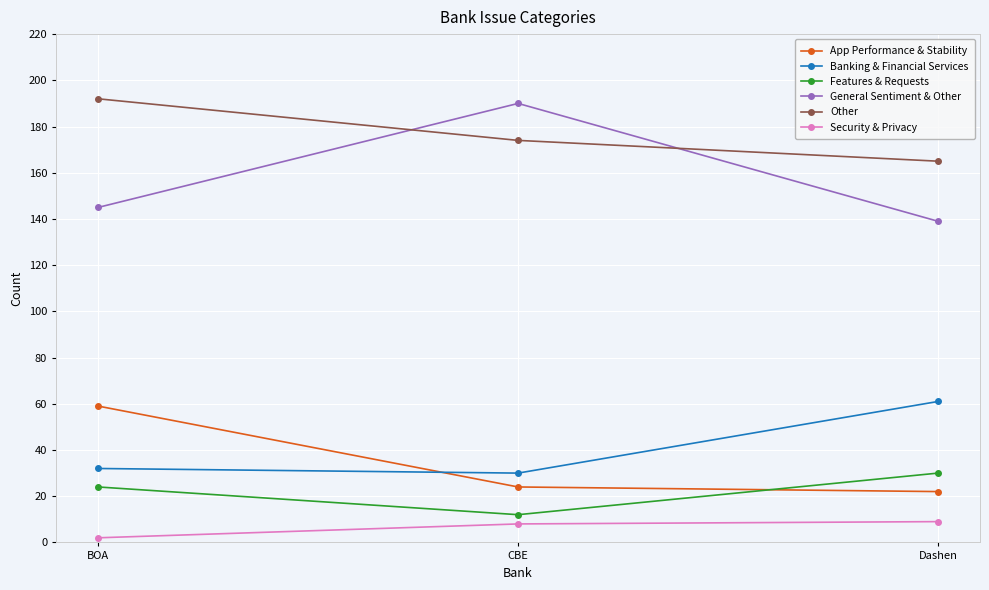

What is the average value of the App Performance & Stability series?

35